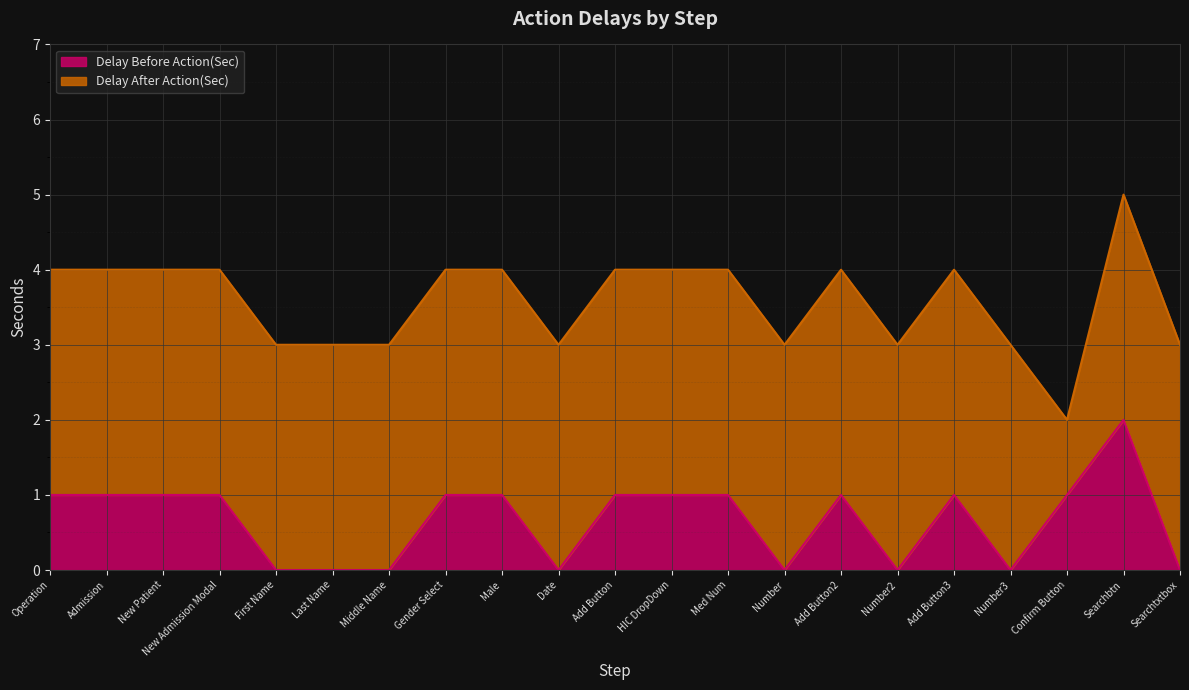

Which label corresponds to the smallest value in the chart?

First Name